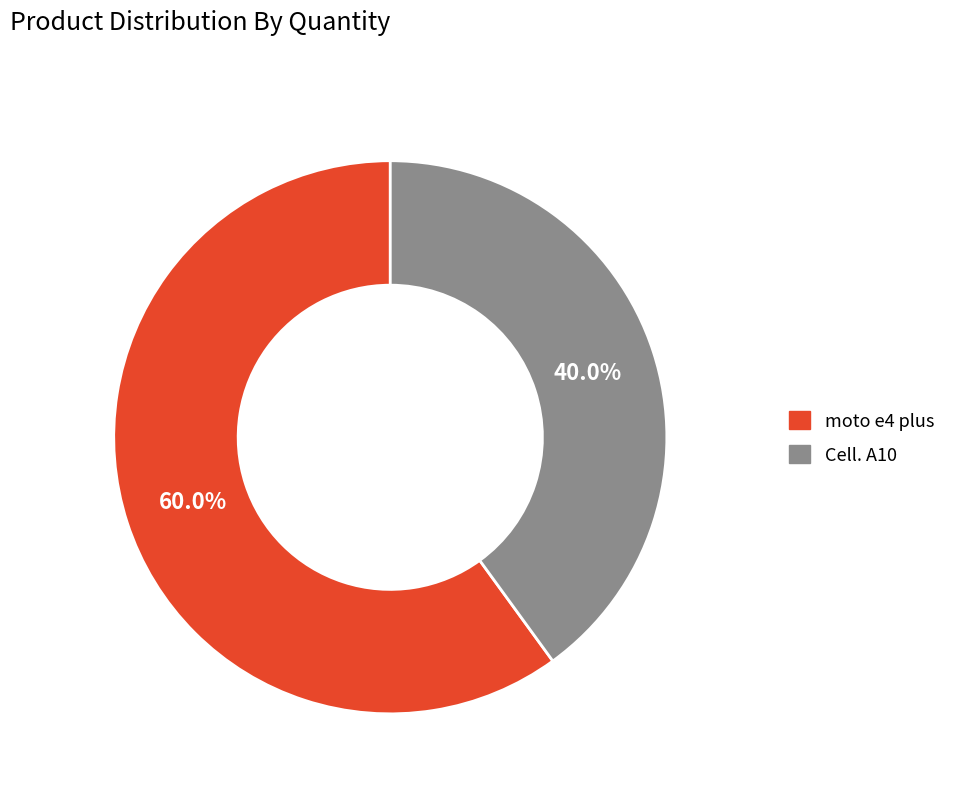

What percentage is the Cell. A10 slice, to the nearest percent?

40%